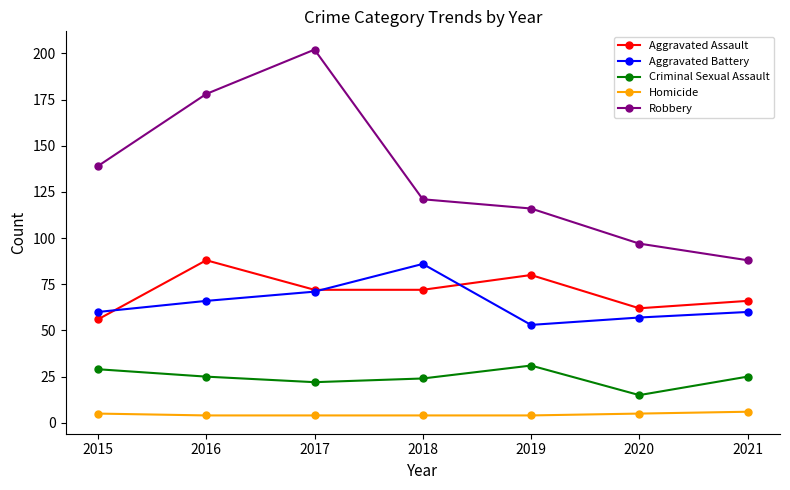

Rank the categories by Robbery value from lowest to highest.

2021, 2020, 2019, 2018, 2015, 2016, 2017